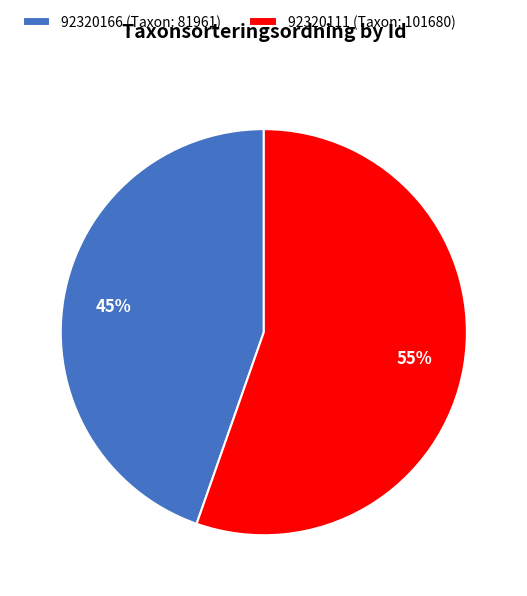

The 92320111 slice represents 68% of the pie. True or false?

False